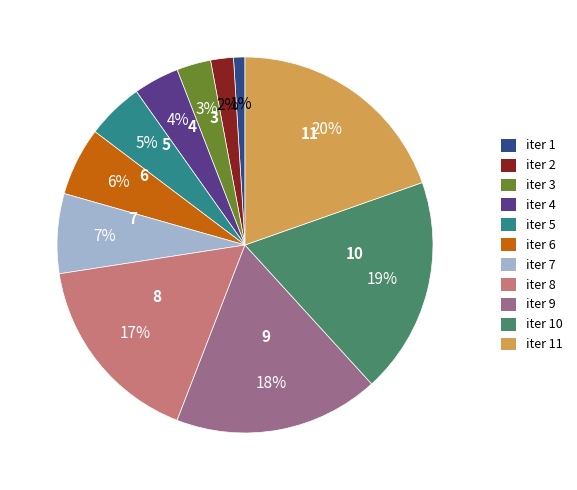

Is the sum of iter 9 and iter 10 greater than half?

No